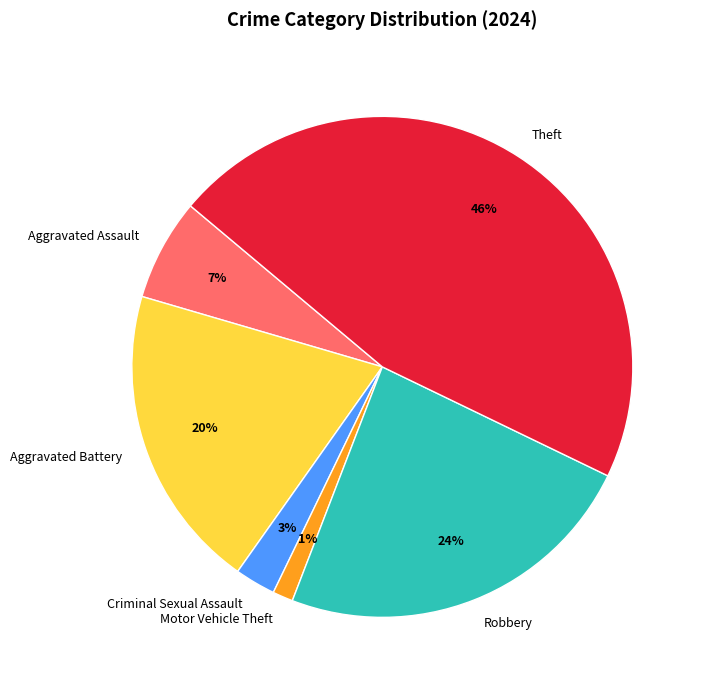

To the nearest percent, what percentage of the pie is Robbery?

24%